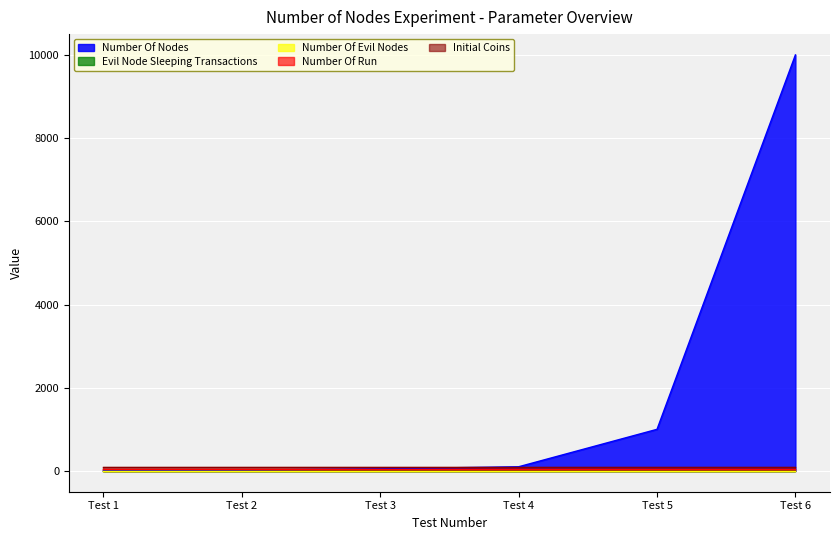

At which label does Evil Node Sleeping Transactions reach its minimum?

Test 1